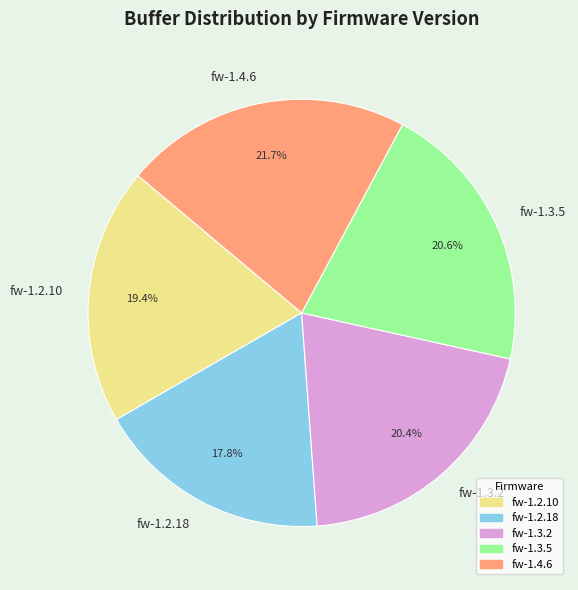

Does fw-1.3.2 represent more than half of the total?

No